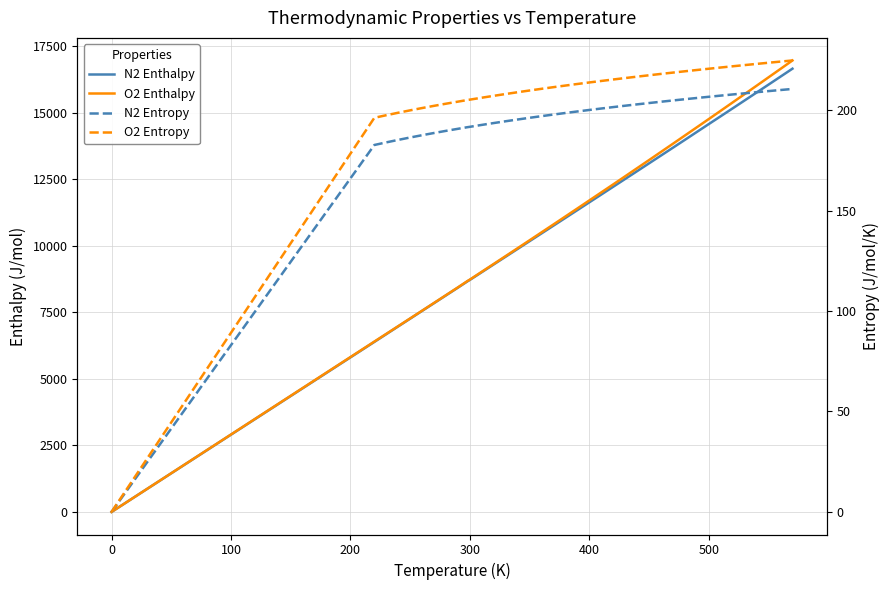

The O2 Enthalpy series shows 18397.8 at 25. True or false?

False